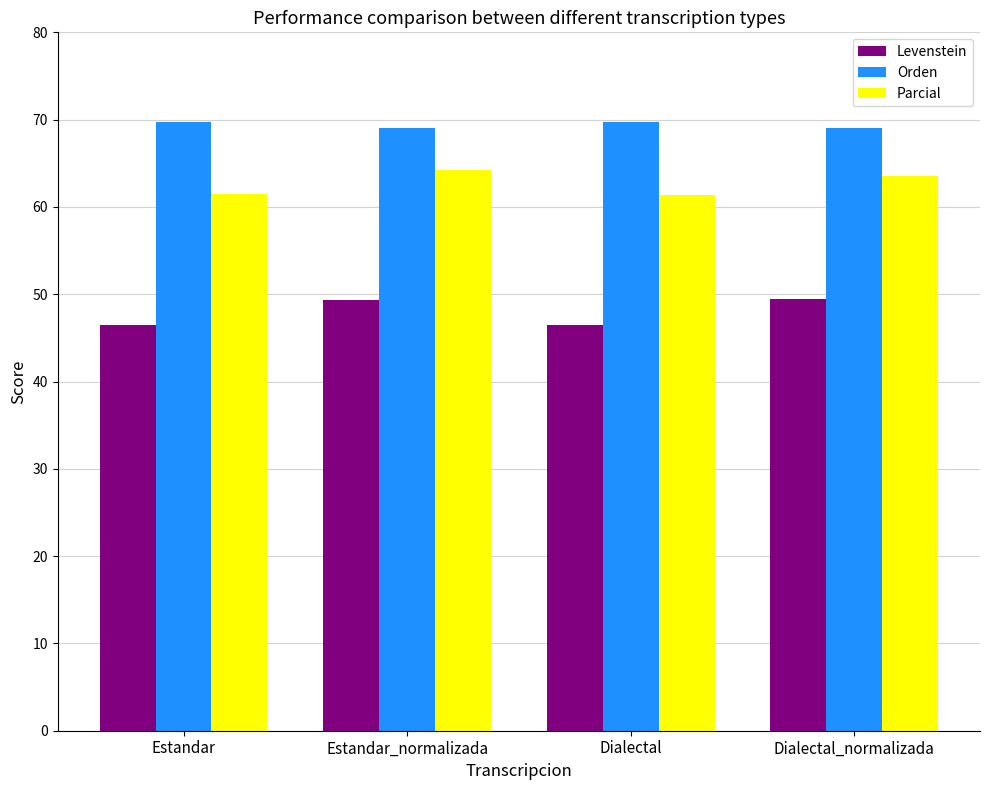

At how many categories does at least one series exceed 54?

4